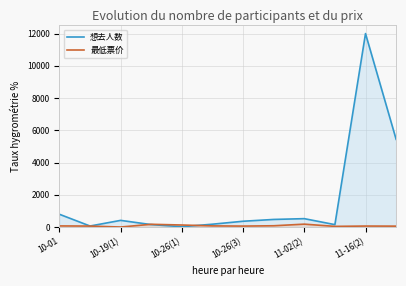

True or false: 最低票价 has more than 0 points higher than both neighbors.

True